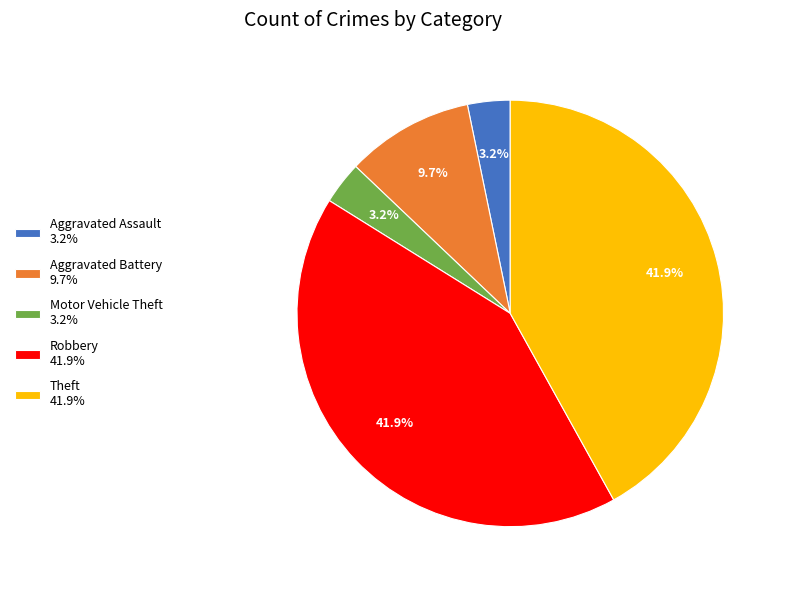

To the nearest percent, what is the difference between the largest and smallest slice percentages?

39%